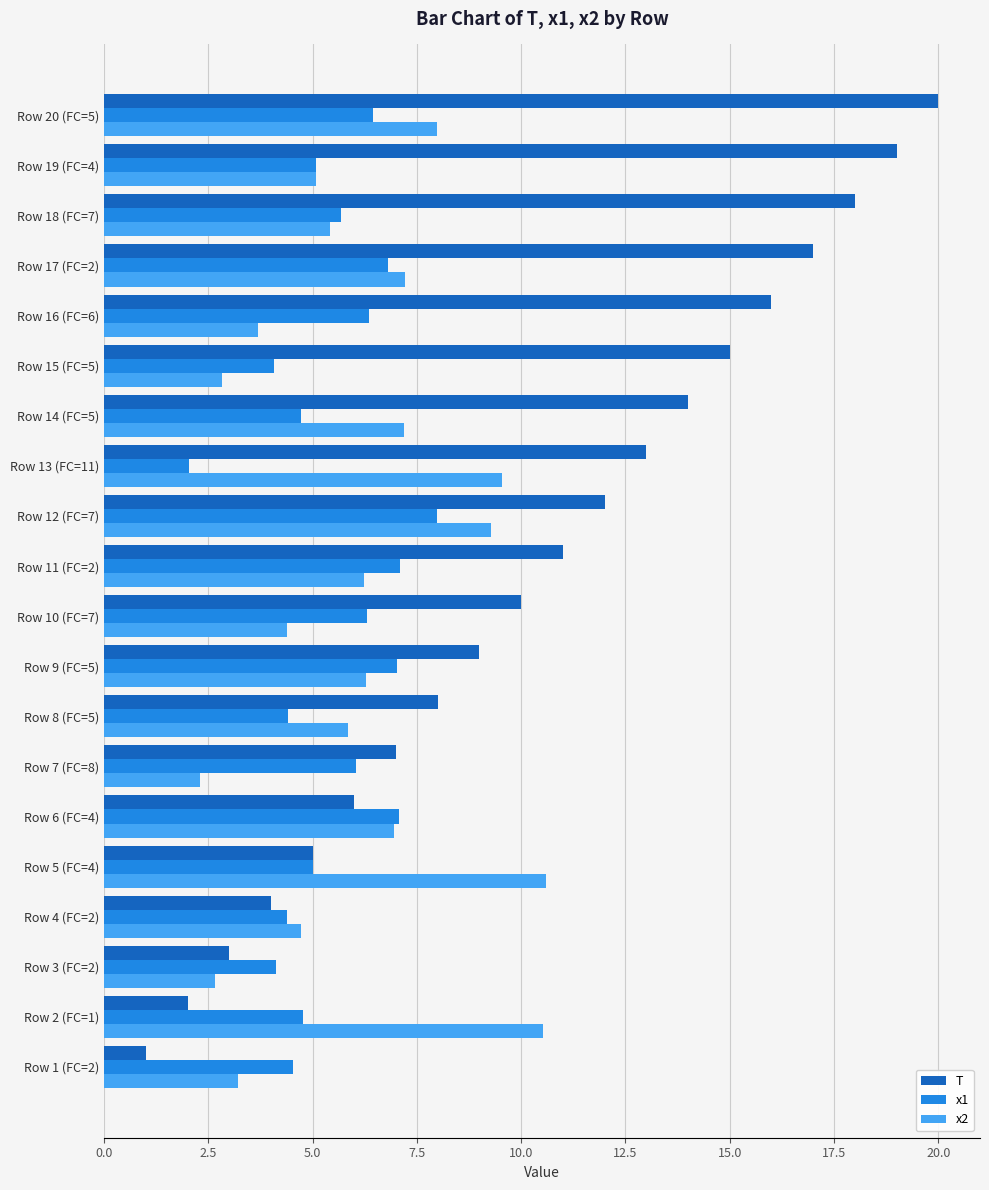

What is the average value of the T series?

10.5